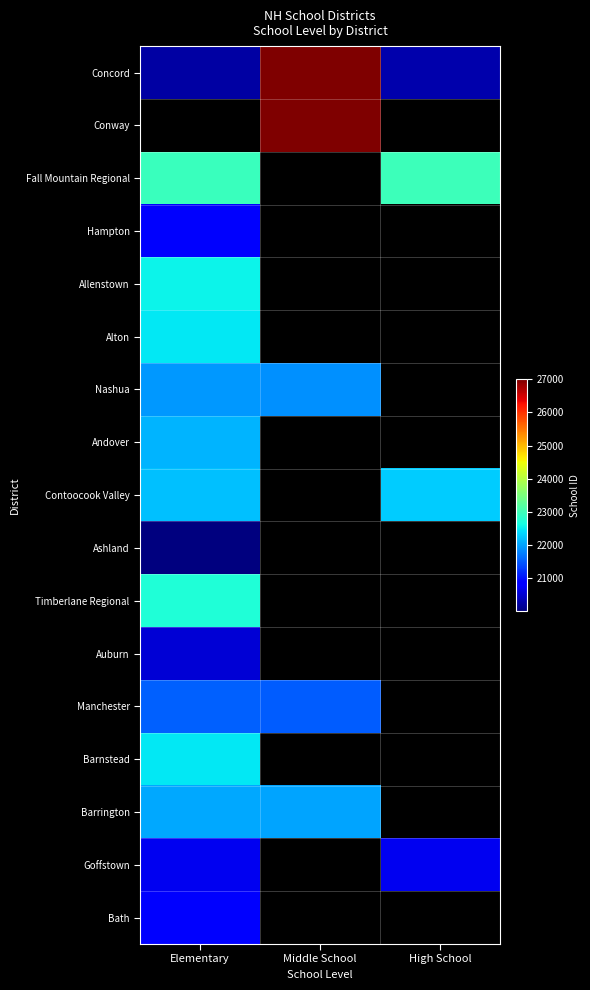

Which series has the widest spread of values?

Concord